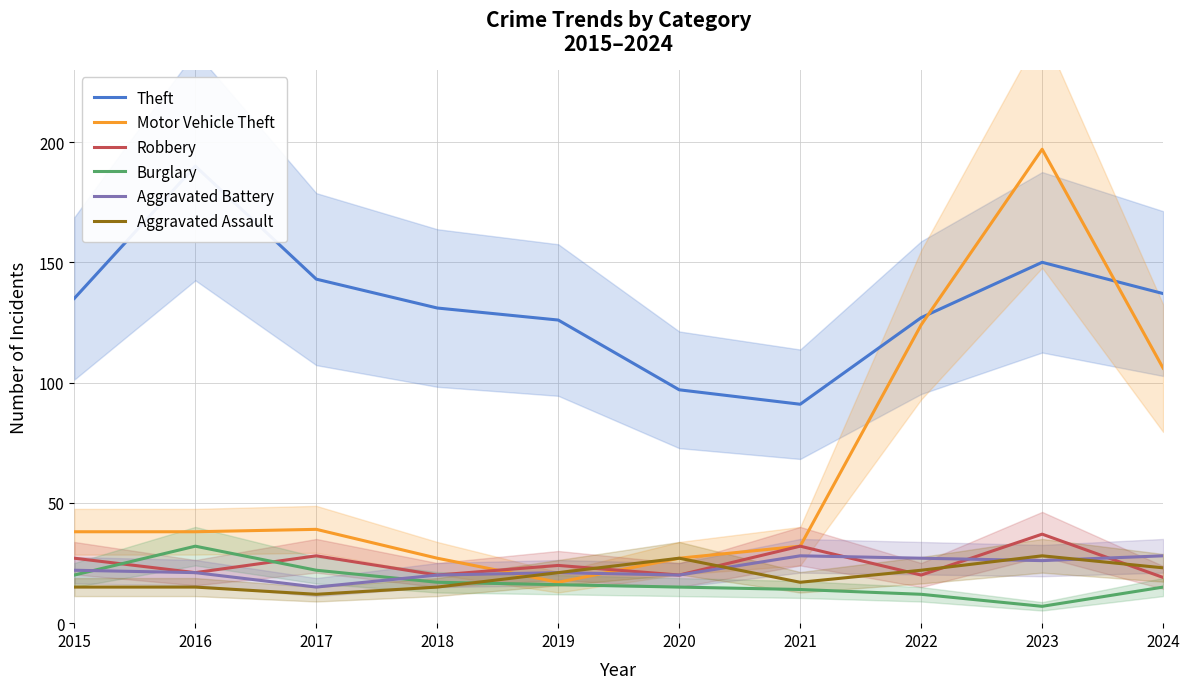

Is the value of Motor Vehicle Theft at 2024 greater than the value of Aggravated Assault at 2018?

Yes